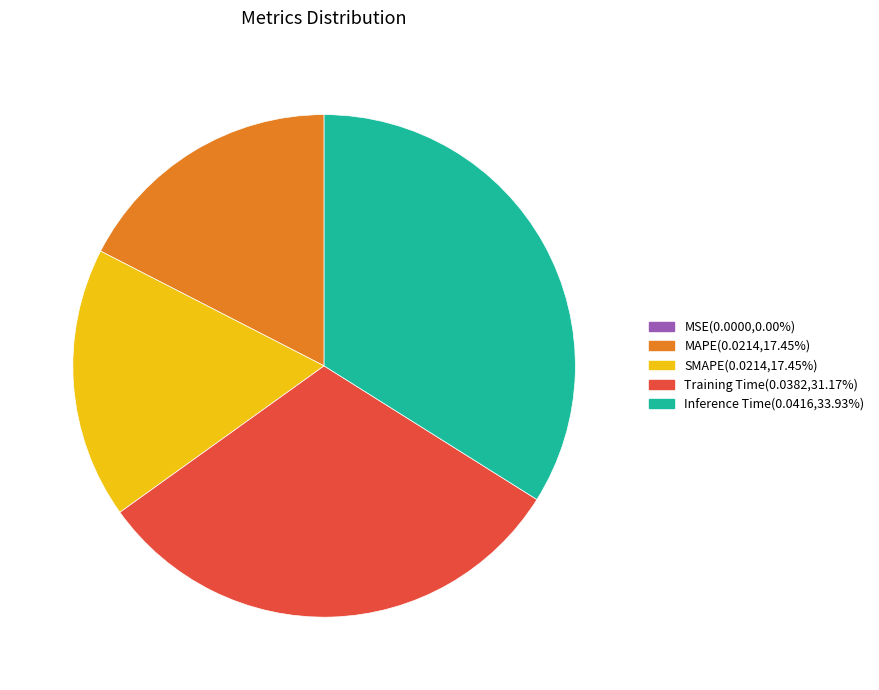

Which slice is the largest?

Inference Time